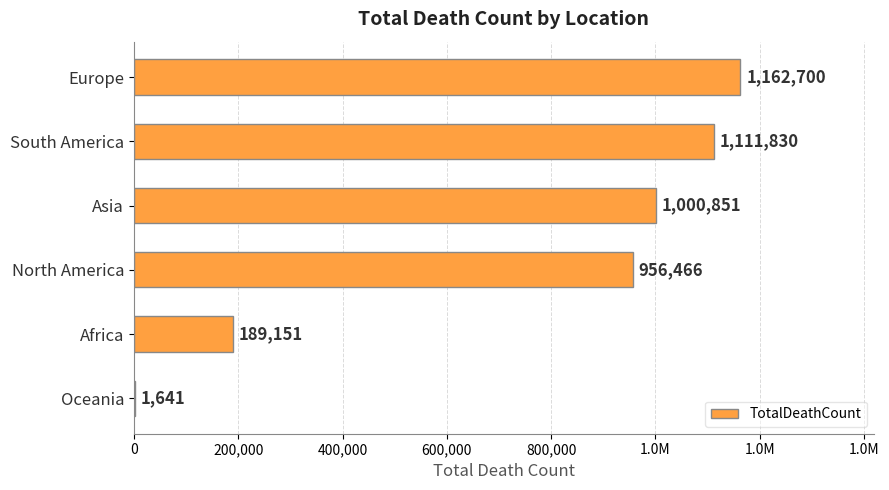

What is the sum of all values?

4422639